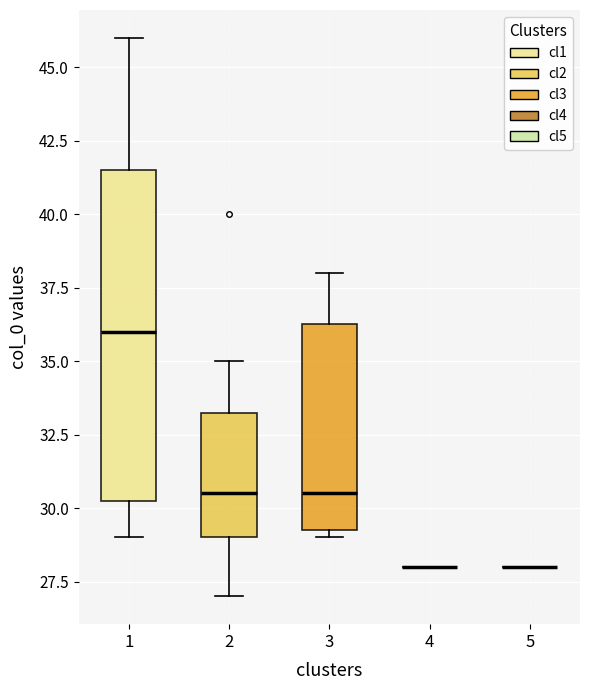

Reading left to right, transcribe this box plot: for each box, give where its median line is, the range the box spans, and where its two whiskers end, as read against the y-axis. The values are not printed on the chart, so give them approximately, as read against the axis.

1: median 36.0, box 30.5 to 41.5, whiskers 29.0 to 46.0
2: median 30.5, box 29.0 to 33.5, whiskers 27.0 to 35.0
3: median 30.5, box 29.5 to 36.5, whiskers 29.0 to 38.0
4: box collapsed to a line at 28.0, whiskers 28.0 to 28.0
5: box collapsed to a line at 28.0, whiskers 28.0 to 28.0